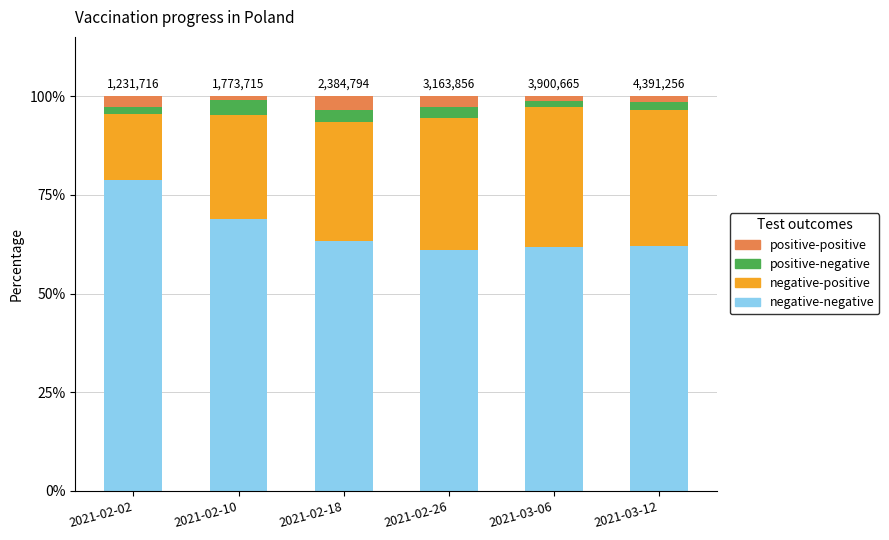

Where is negative-negative nearest to the value 69?

2021-02-10